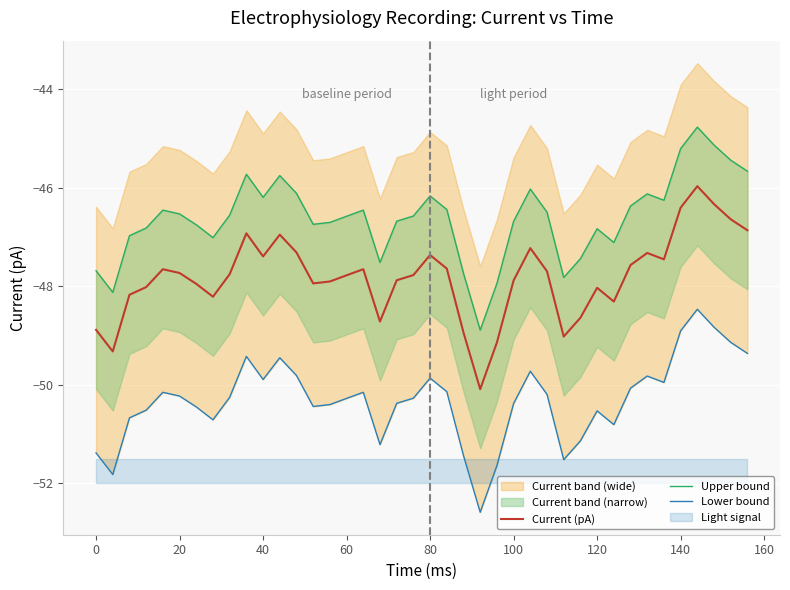

What is the maximum value for Lower bound?

-48.5